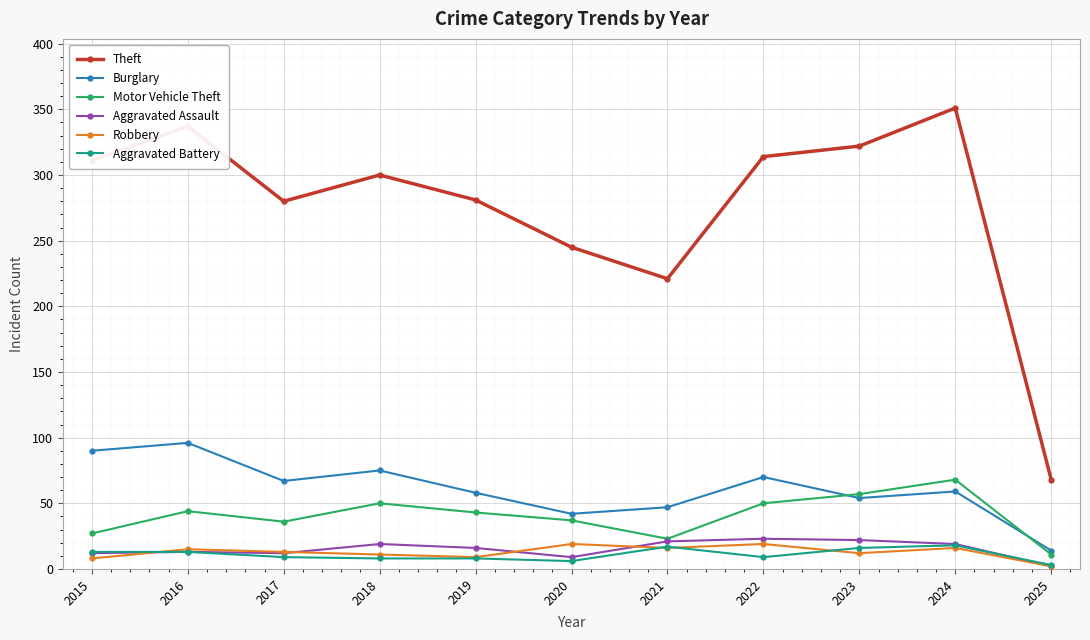

What is the difference between the maximum and minimum values in the Theft series?

283